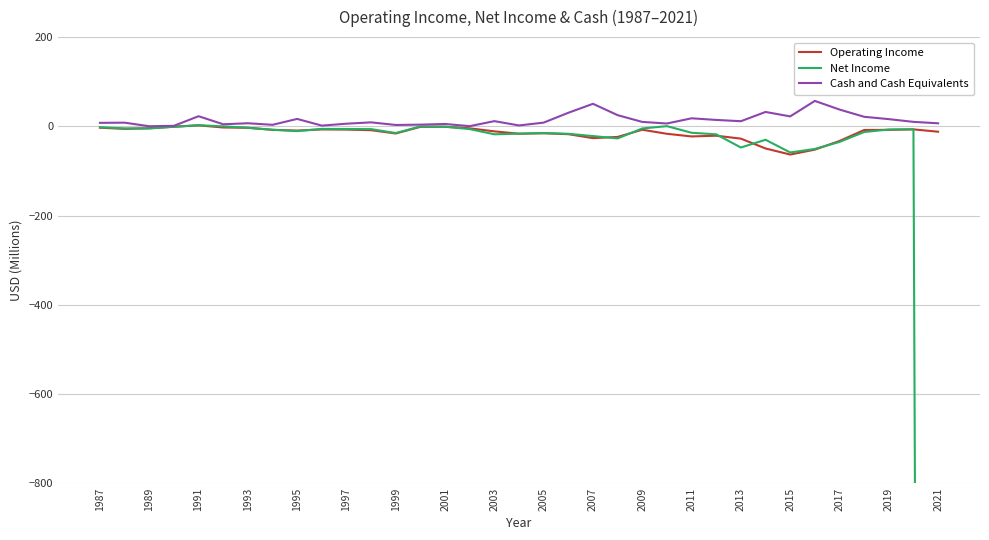

How many series are shown in this chart?

3